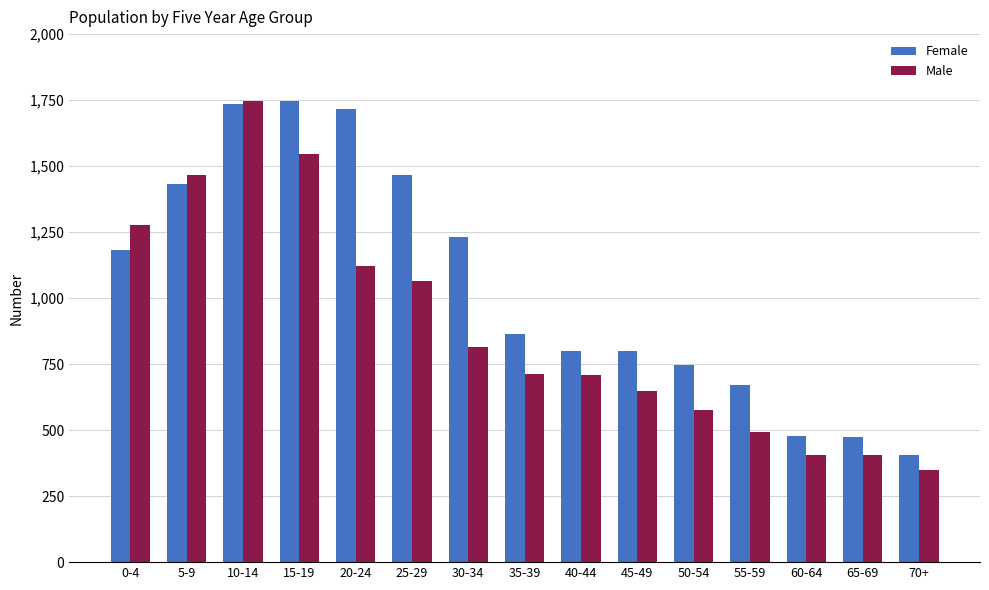

How many series are shown in this chart?

2